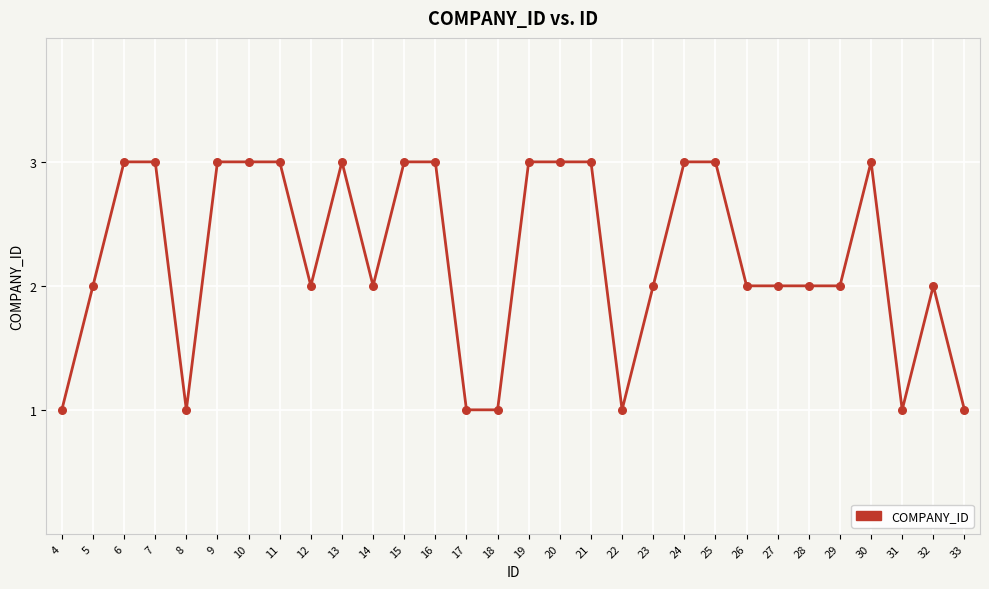

Approximately how many times larger is the value at 7 compared to 29?

1.5